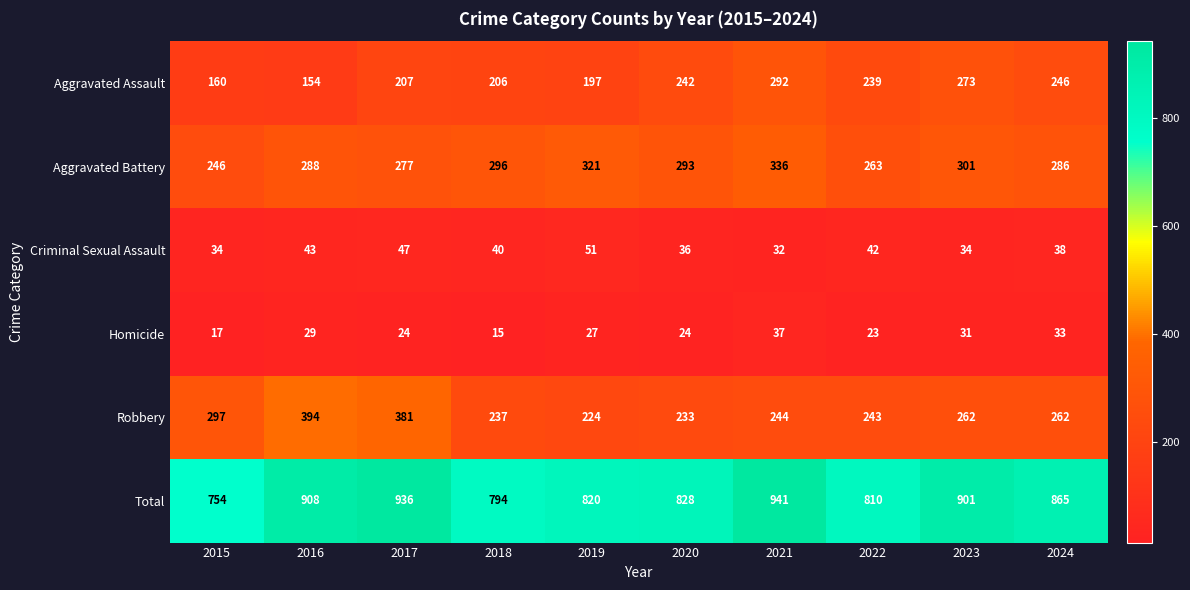

What is the sum of the Robbery values at 2015 and 2023?

559